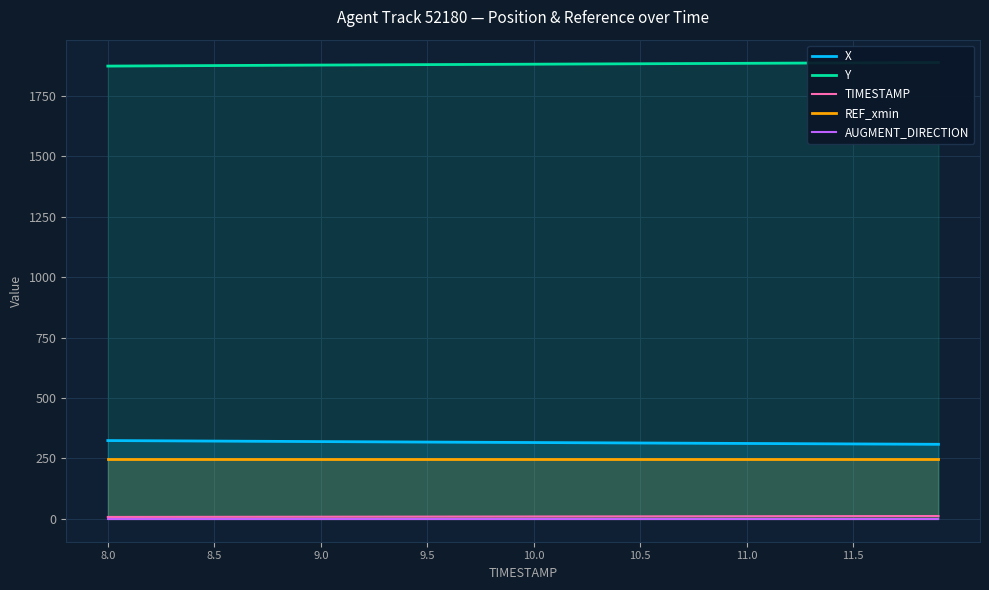

At how many categories does at least one series exceed 503?

40